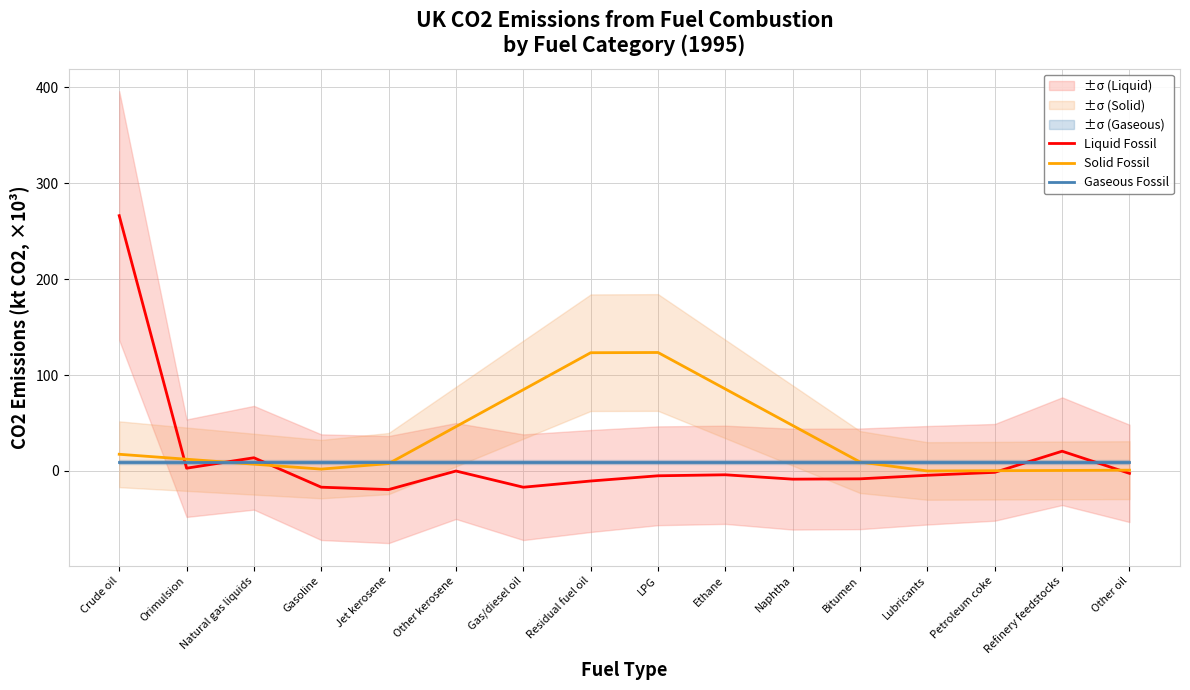

List the series in order of their peak value, lowest first.

Gaseous Fossil, Solid Fossil, Liquid Fossil